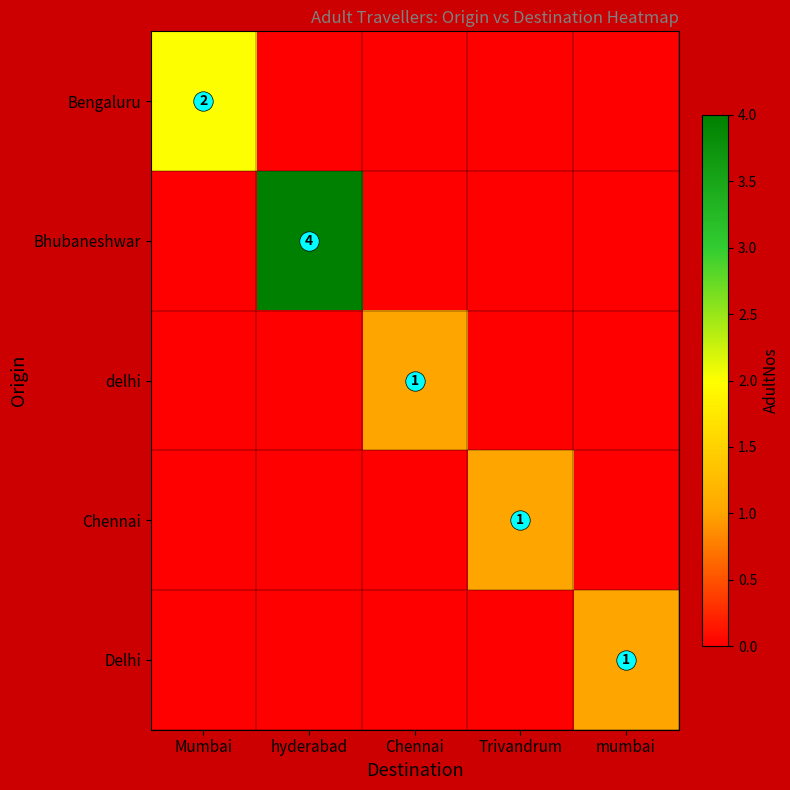

Rank the categories by delhi value from highest to lowest.

Chennai, Mumbai, hyderabad, Trivandrum, mumbai